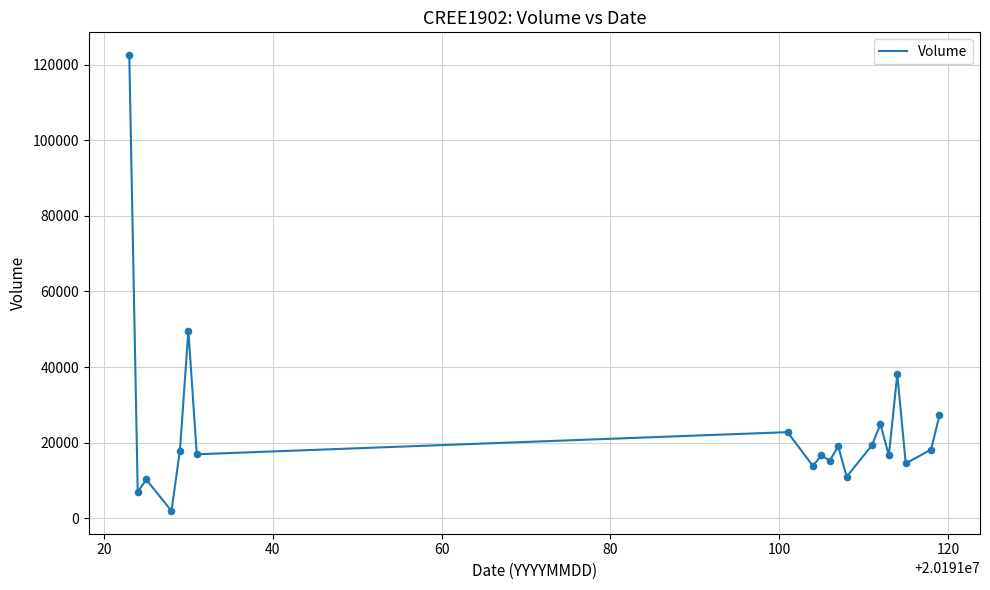

What is the greatest value displayed?

122530